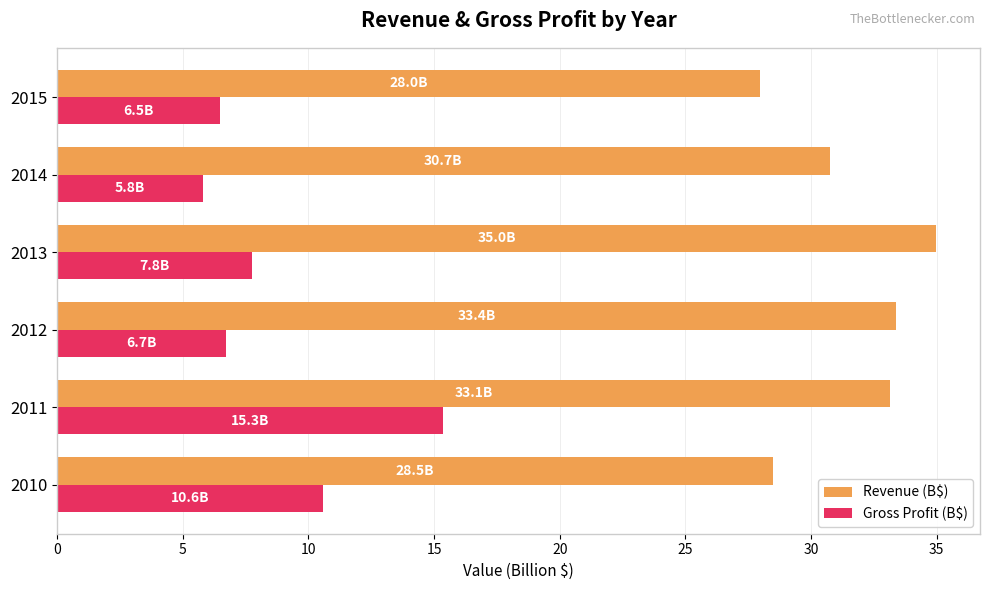

What is the total value across all series at 2013?

42.7